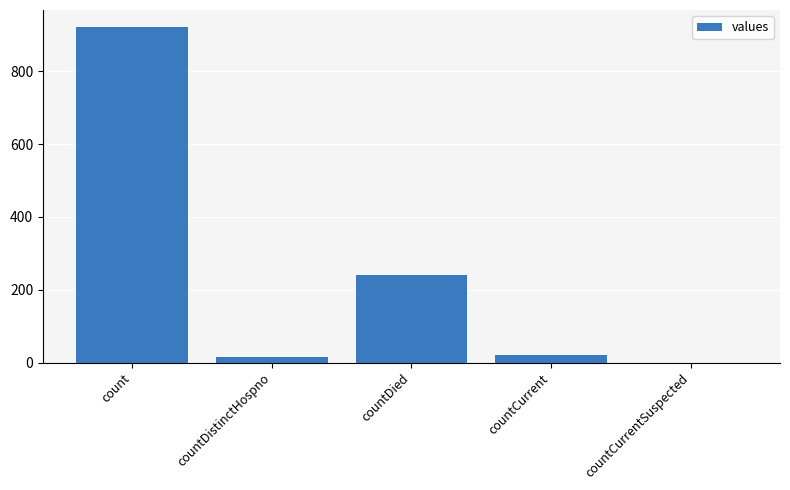

What is the sum of all values?

1199